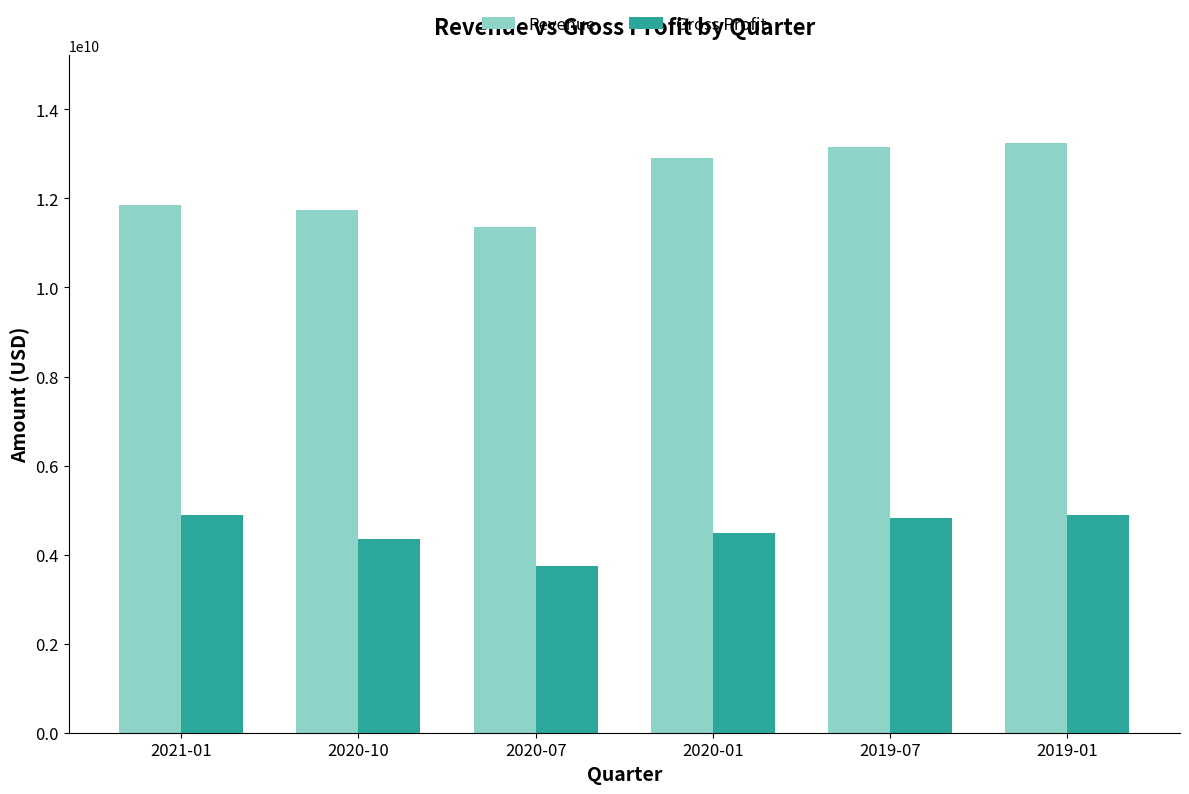

Read the Gross Profit value at 2020-01, to the nearest 50.

4486000000